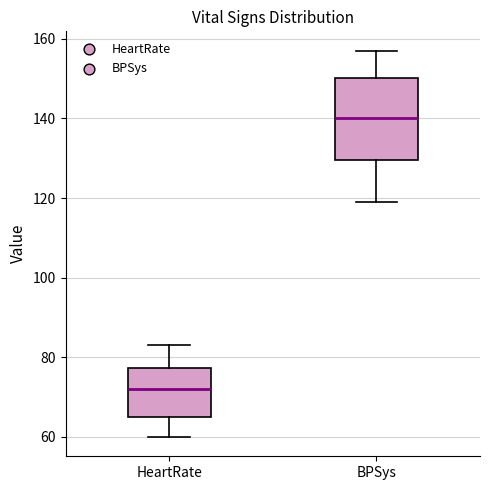

Reading left to right, read every box against the y-axis: the position of its median line, the range the box covers, and the ends of its whiskers. The values are not printed on the chart, so give them approximately, as read against the axis.

HeartRate: median 72, box 66 to 78, whiskers 60 to 84
BPSys: median 140, box 130 to 150, whiskers 120 to 158